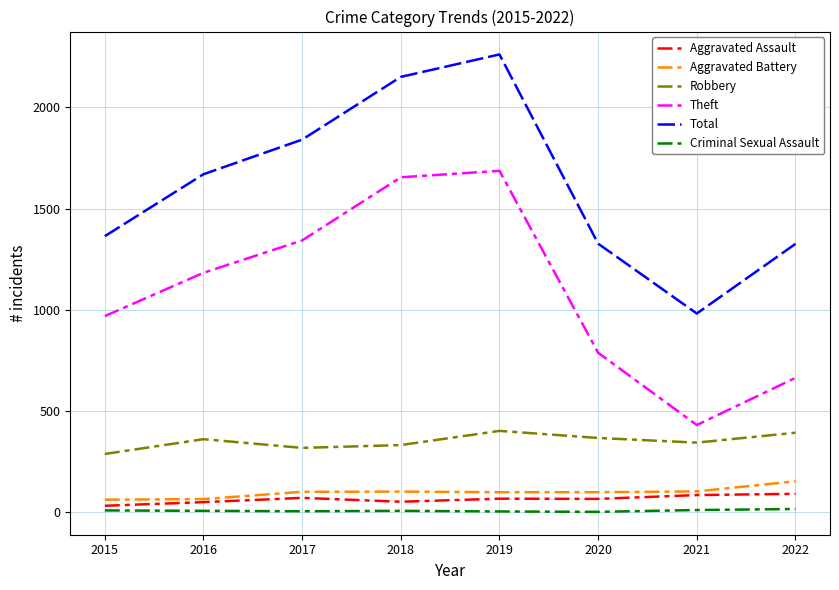

How many categories are shown in the chart?

8